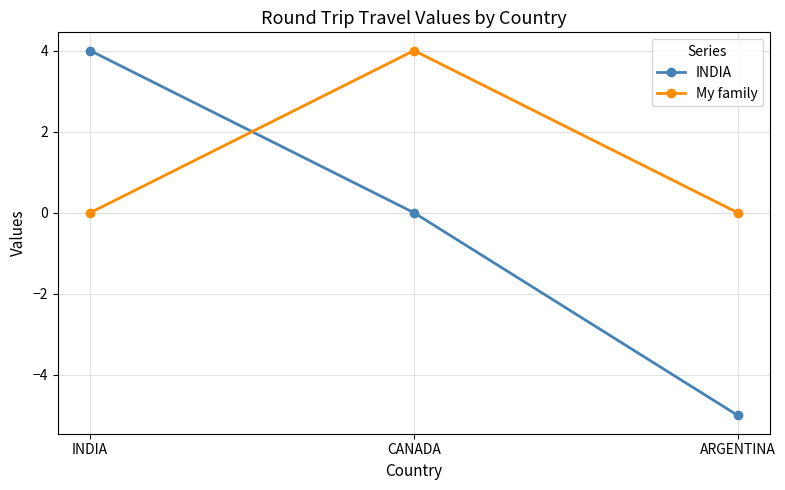

What is the total value across all series at CANADA?

4